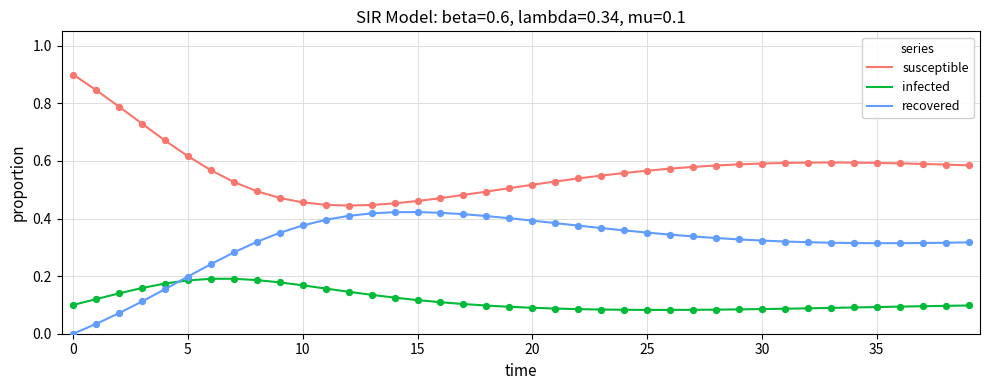

Which series has the largest total across all categories?

susceptible